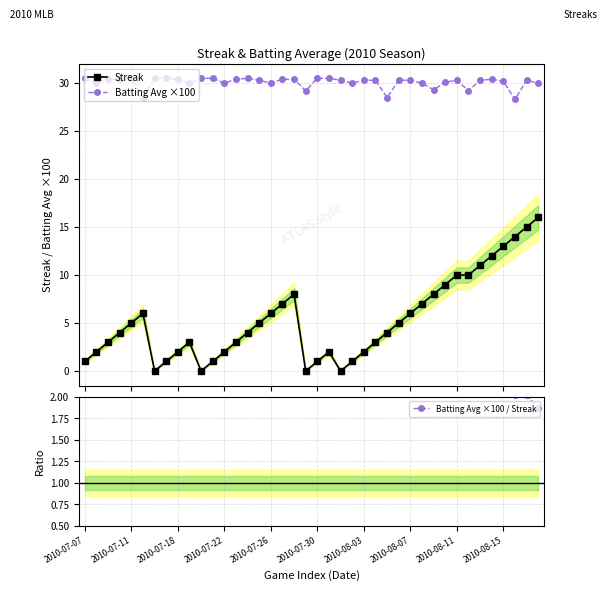

What is the label of the 40th point from the right?

2010-07-07